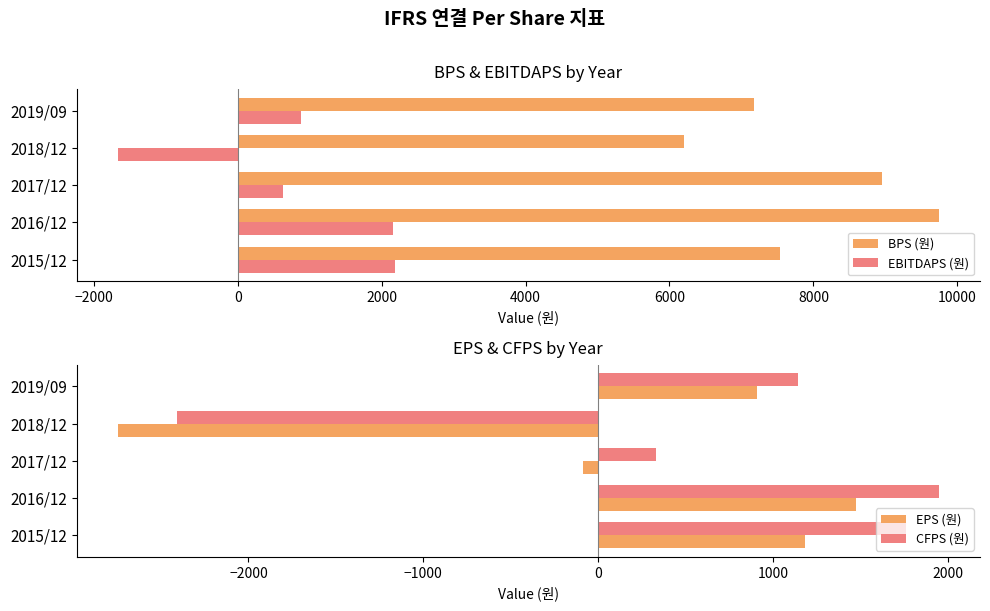

At which label is BPS (원) closest to 7975?

2015/12